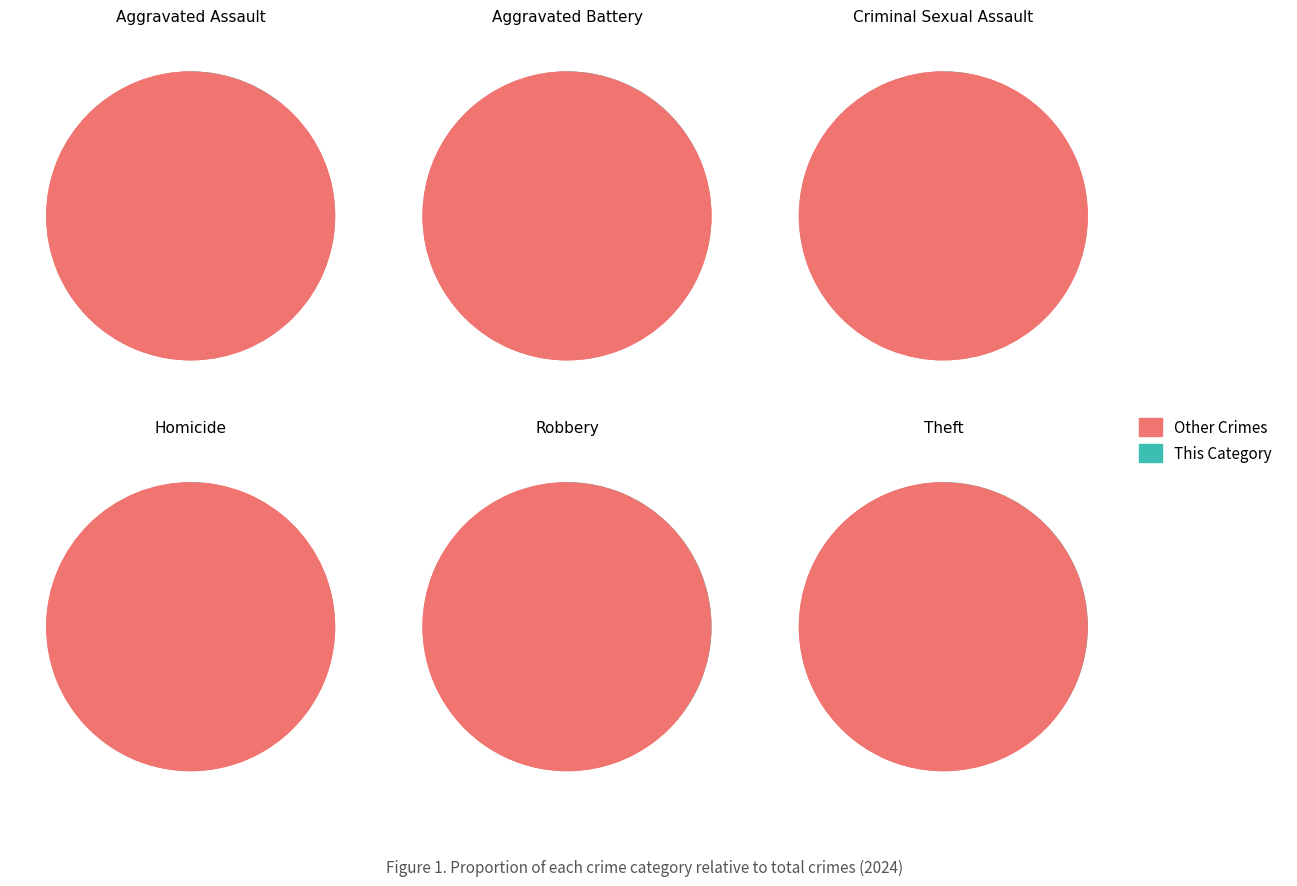

Which has a higher value, Theft or Aggravated Battery?

Theft